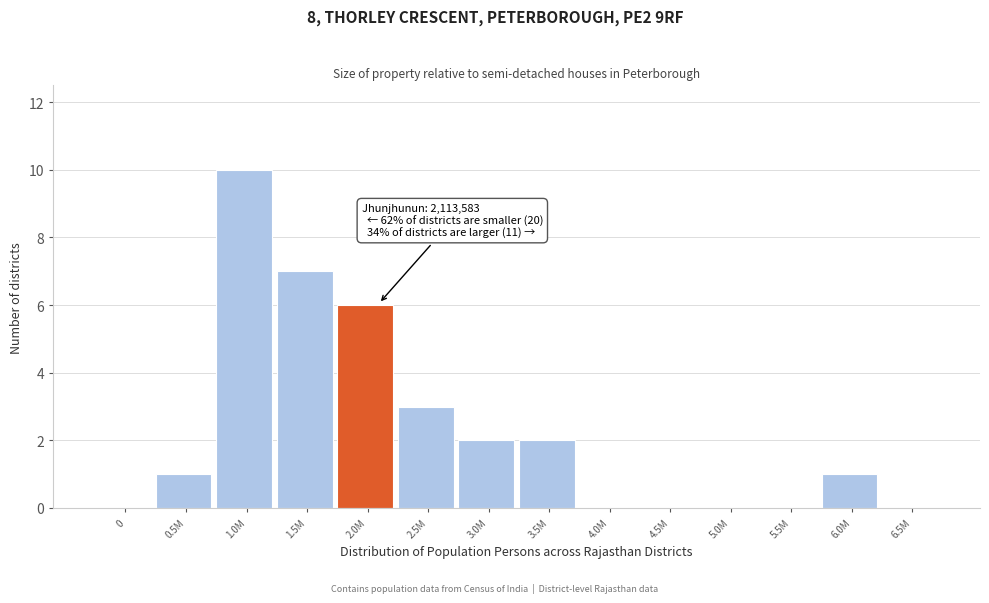

Reading left to right, list all the values displayed in this chart.

0=0	0.5M=1	1.0M=10	1.5M=7	2.0M=6	2.5M=3	3.0M=2	3.5M=2	4.0M=0	4.5M=0	5.0M=0	5.5M=0	6.0M=1	6.5M=0